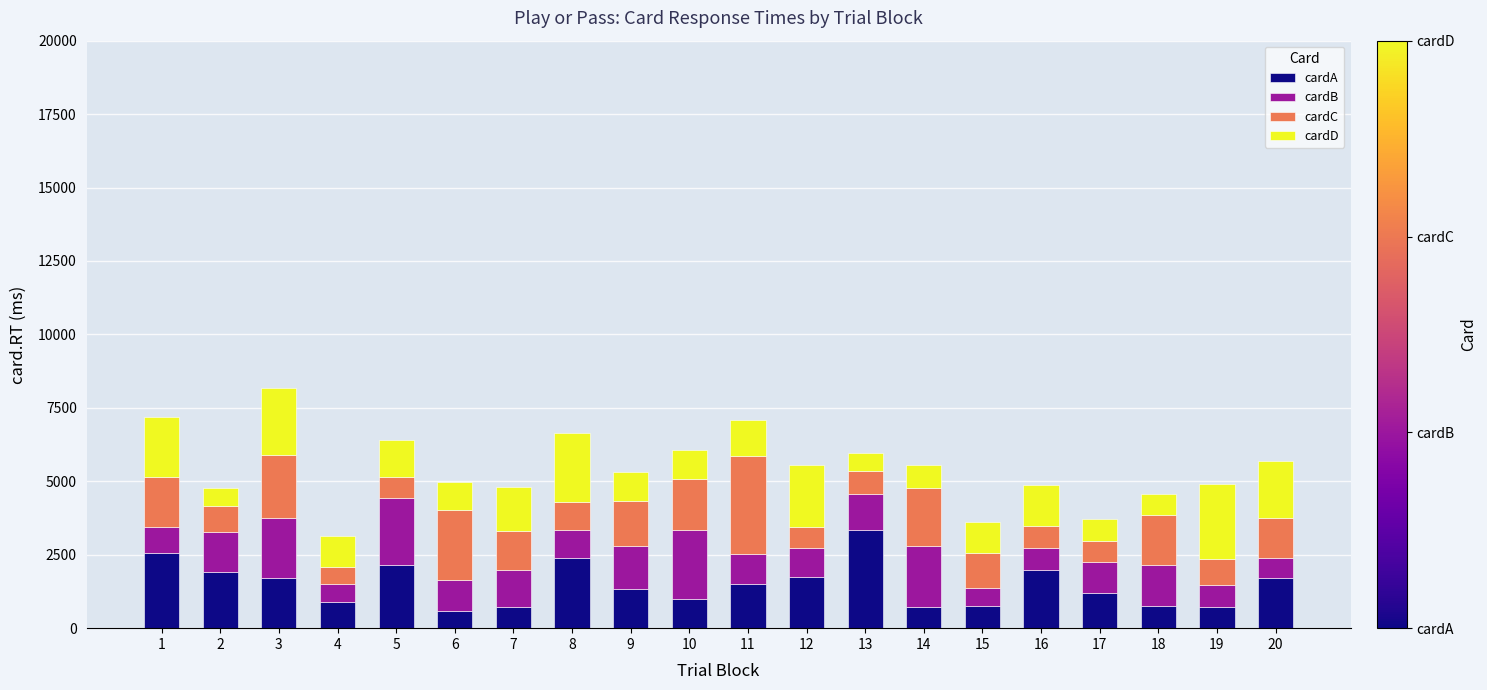

What is the difference between the cardA values at 14 and 9?

618